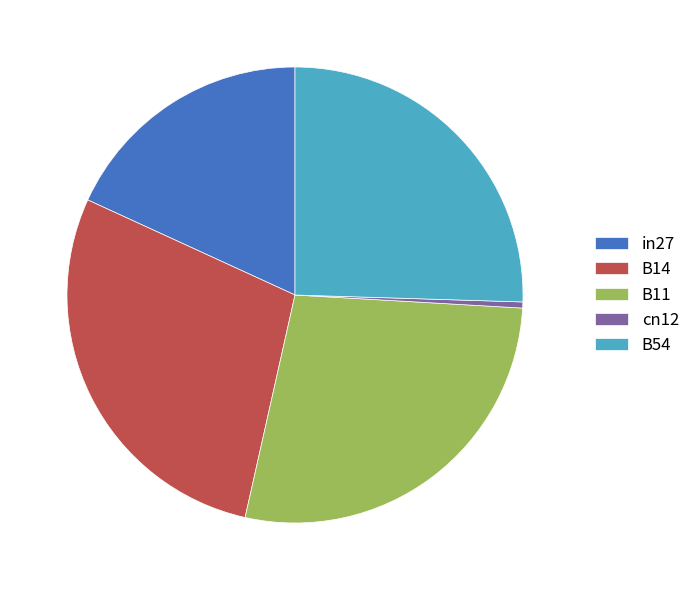

Which has a higher value, B11 or cn12?

B11